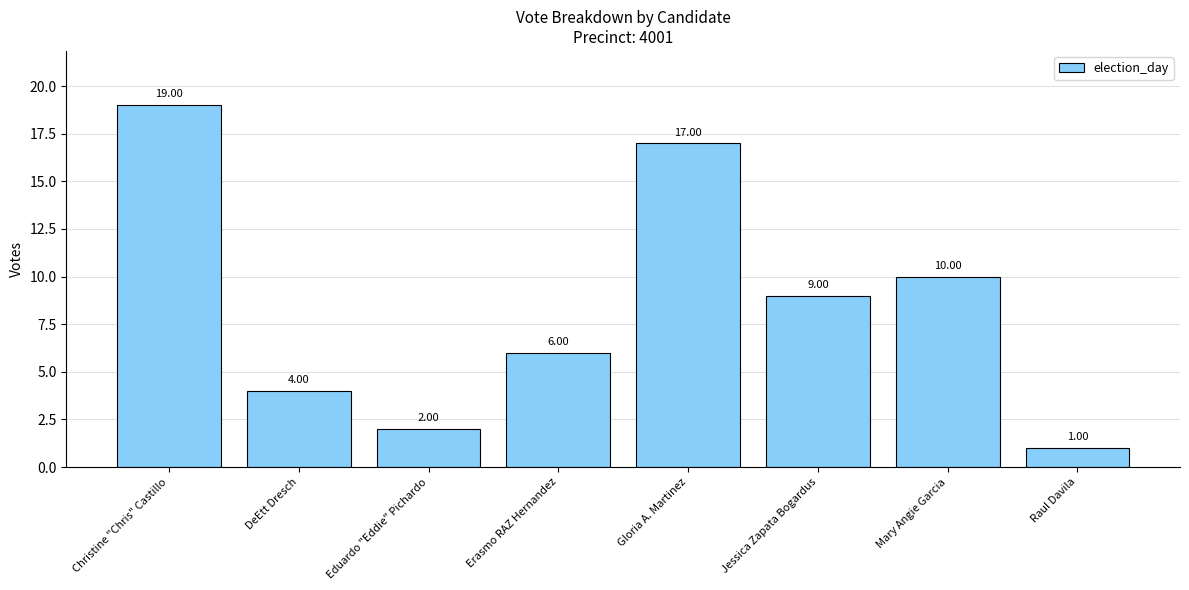

What is the difference between the maximum and minimum values?

18